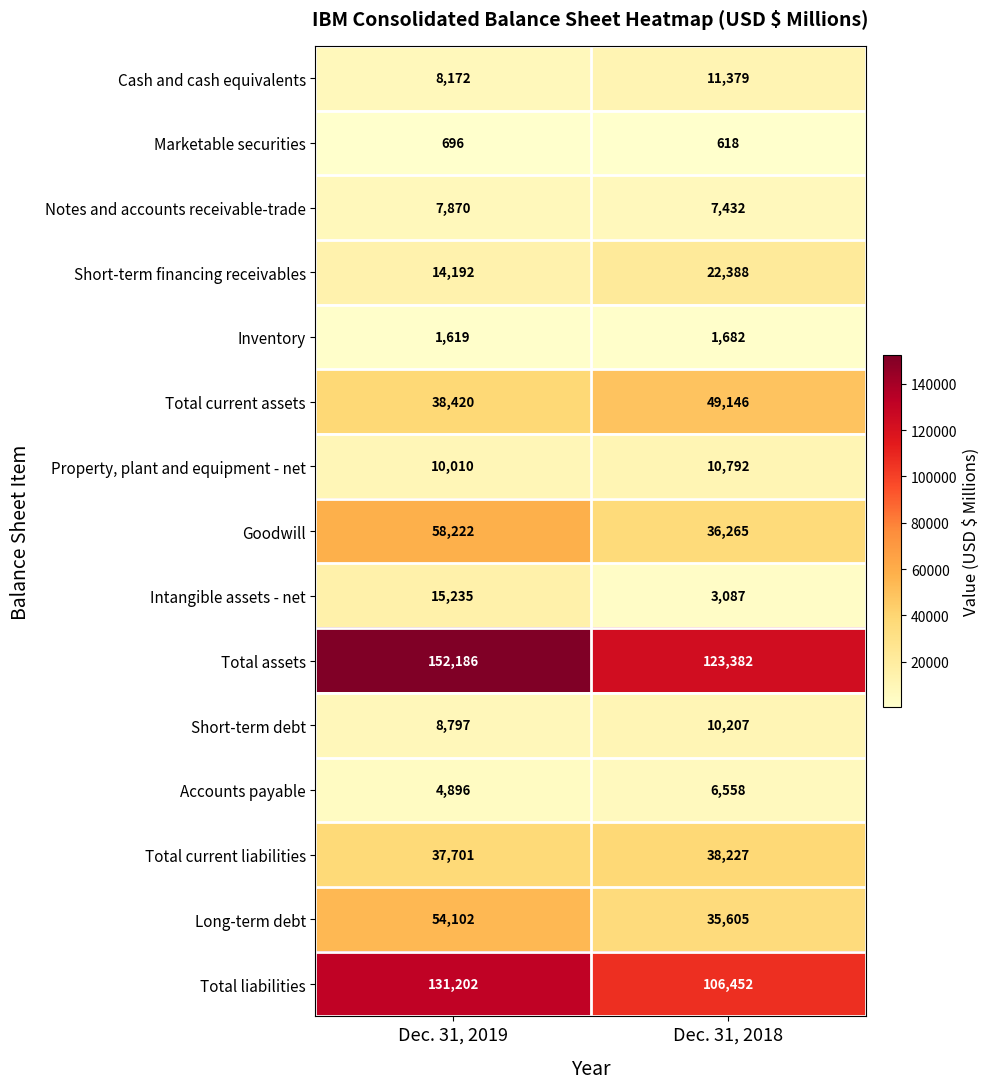

What is the maximum value shown in the chart?

152186